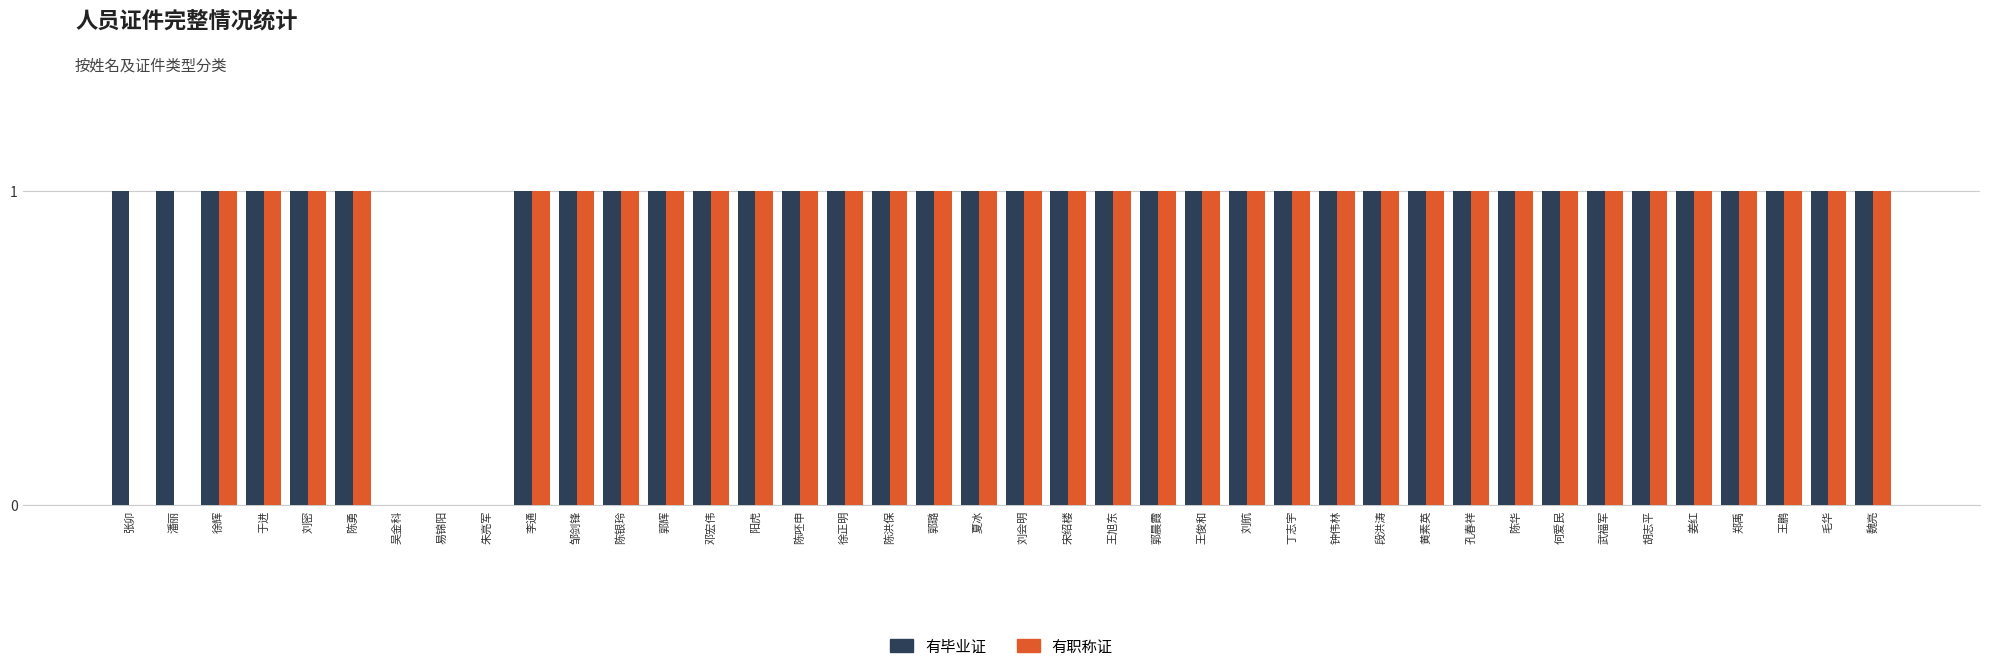

What is the sum of all 有毕业证 values?

37